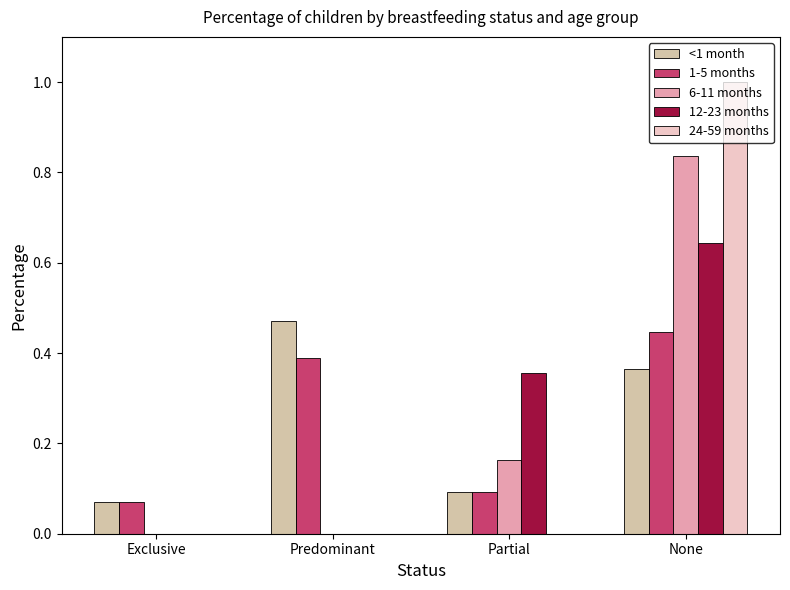

The value of 6-11 months at Predominant is 0.0. True or false?

True